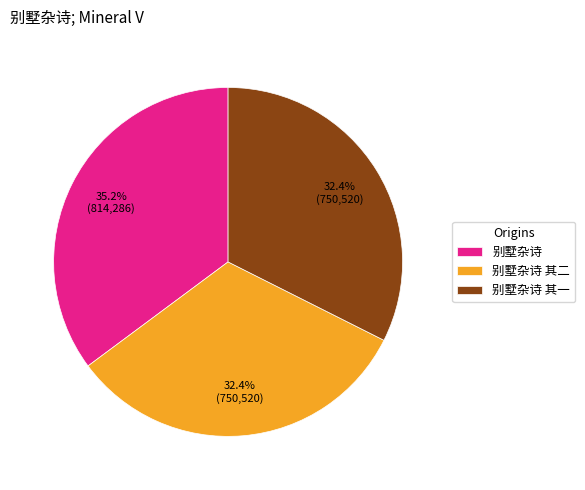

To the nearest percent, what portion does 别墅杂诗 其一 represent?

32%